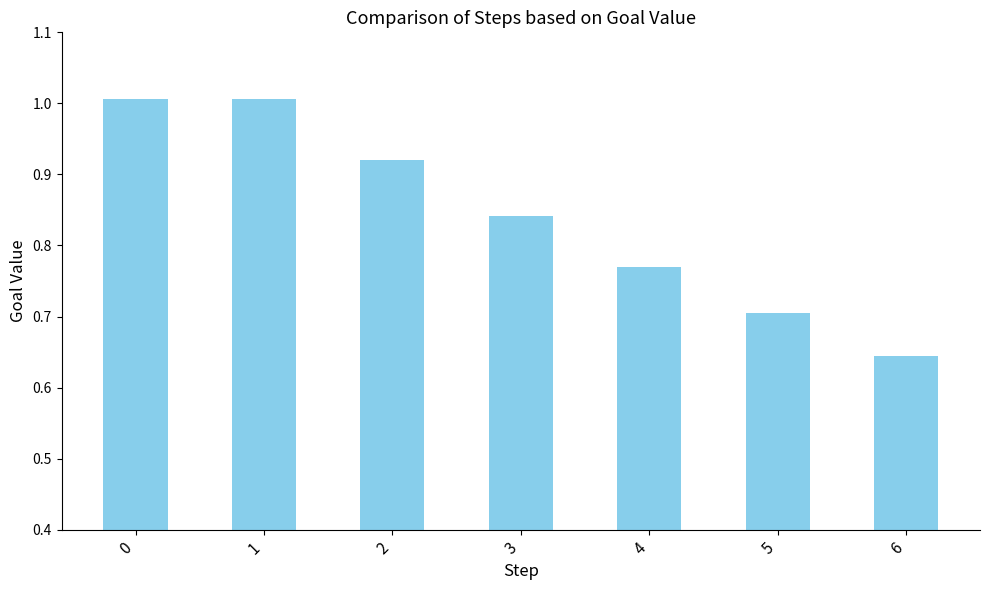

How many categories are shown in the chart?

7